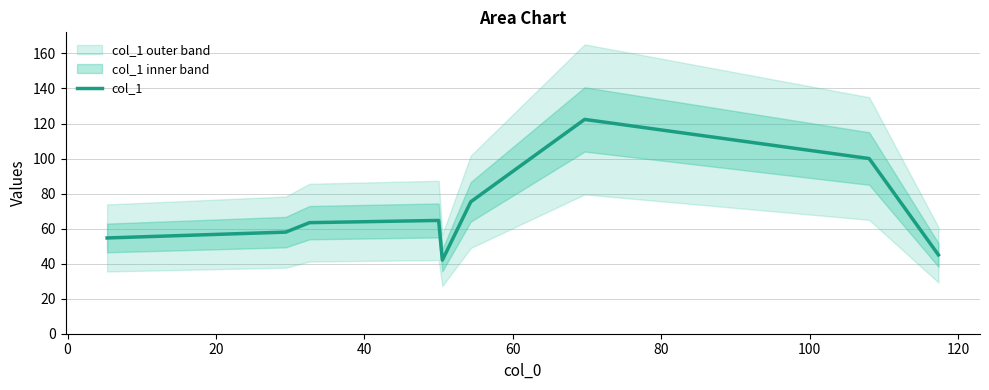

What is the lowest value of the col_1 series?

42.0